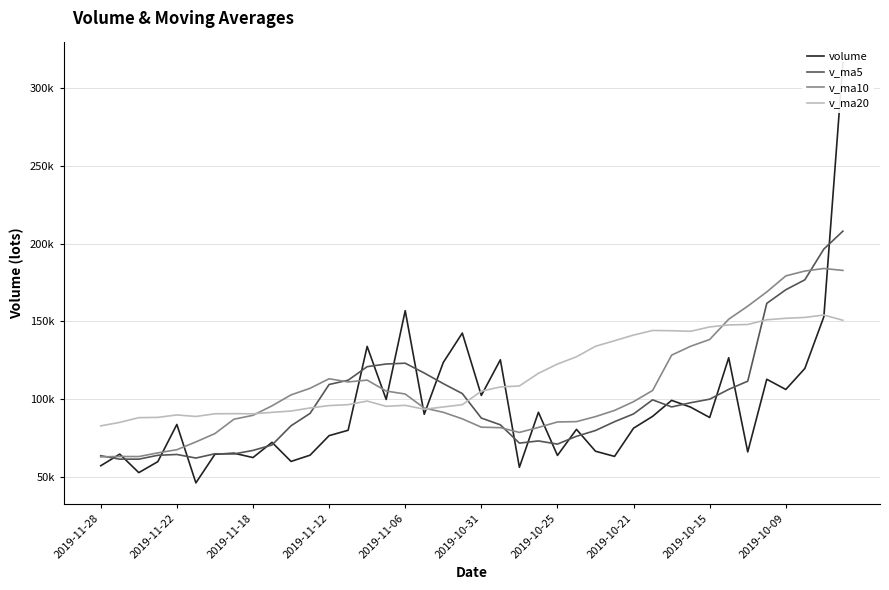

What is the difference between the volume values at 20 and 17?

12123.8